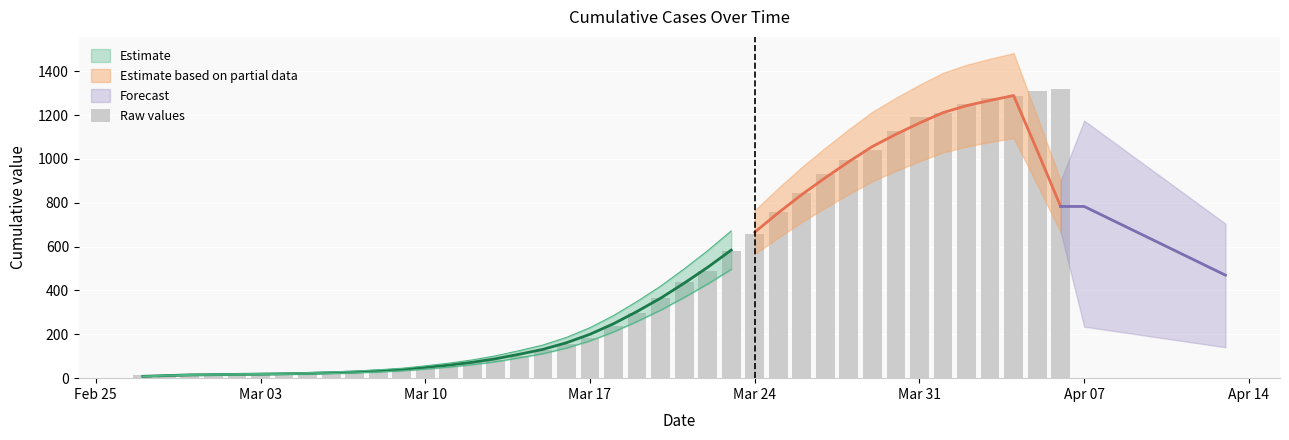

Count the number of values greater than 236.

19